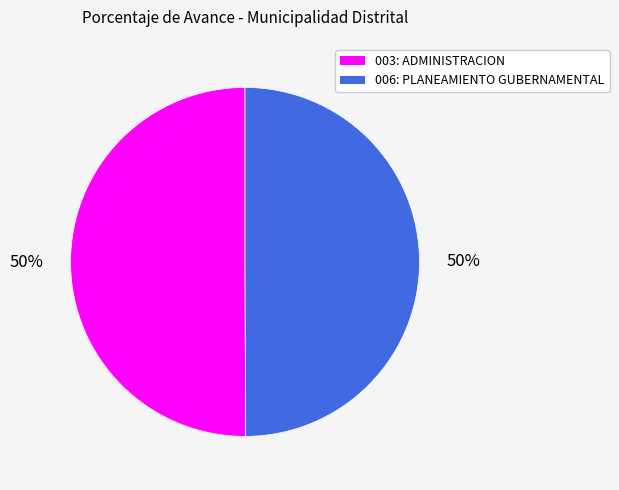

What percentage is the 003: ADMINISTRACION slice, to the nearest percent?

50%